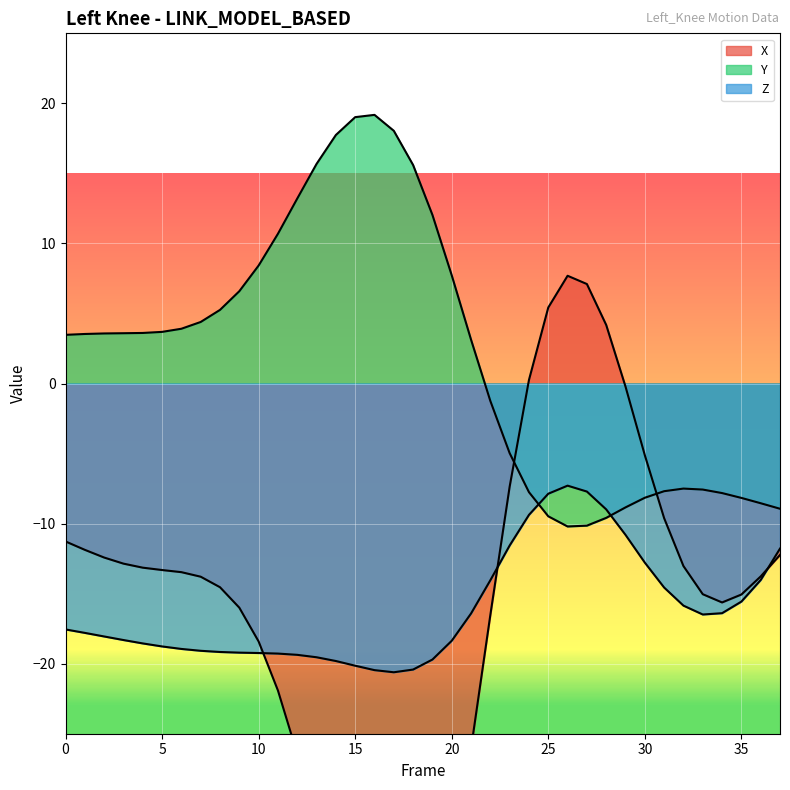

Reading left to right, list all the values displayed in this chart.

X: -11.3	-11.9	-12.4	-12.9	-13.1	-13.3	-13.5	-13.8	-14.5	-16.0	-18.4	-21.9	-26.4	-31.7	-37.2	-42.1	-45.6	-47.0	-45.7	-41.5	-34.7	-26.1	-16.5	-7.4	0.3	5.4	7.7	7.1	4.2	-0.2	-5.1	-9.6	-13.0	-15.0	-15.6	-15.1	-13.8	-12.2
Y: 3.5	3.5	3.6	3.6	3.6	3.7	3.9	4.4	5.3	6.6	8.4	10.7	13.2	15.7	17.7	19.0	19.2	18.0	15.6	12.0	7.7	3.1	-1.2	-5.0	-7.8	-9.5	-10.2	-10.1	-9.6	-8.8	-8.2	-7.7	-7.5	-7.6	-7.8	-8.2	-8.5	-8.9
Z: -17.6	-17.8	-18.1	-18.3	-18.6	-18.8	-18.9	-19.1	-19.2	-19.2	-19.2	-19.3	-19.4	-19.5	-19.8	-20.1	-20.5	-20.6	-20.4	-19.7	-18.4	-16.4	-14.0	-11.6	-9.4	-7.9	-7.3	-7.7	-9.0	-10.8	-12.8	-14.6	-15.9	-16.5	-16.4	-15.6	-14.0	-11.8